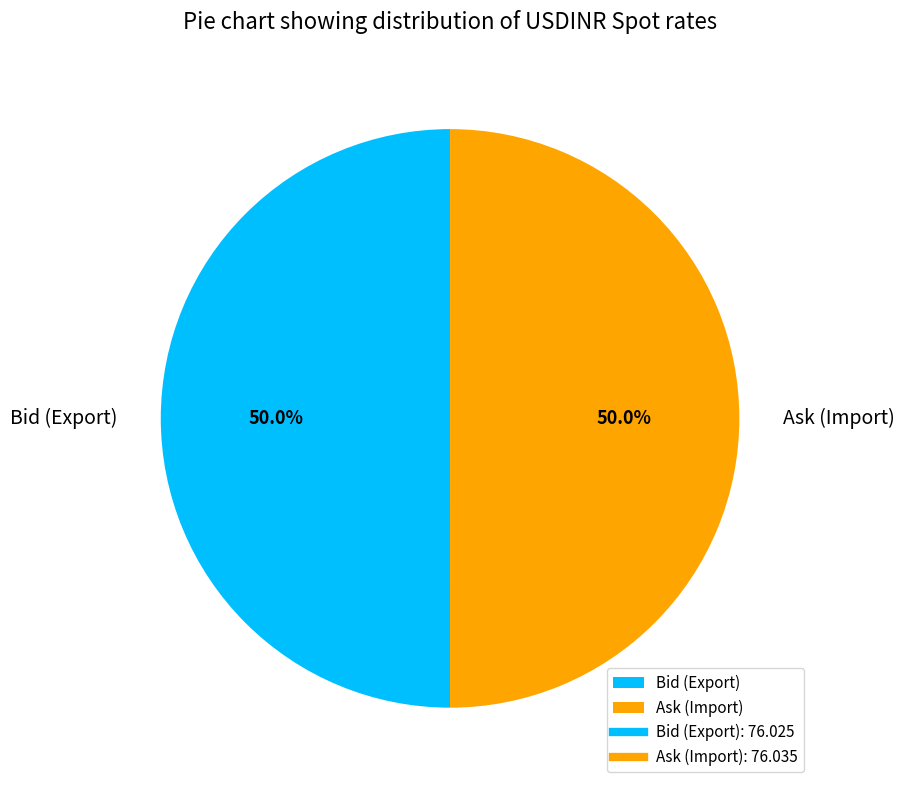

How many segments does this pie chart have?

2